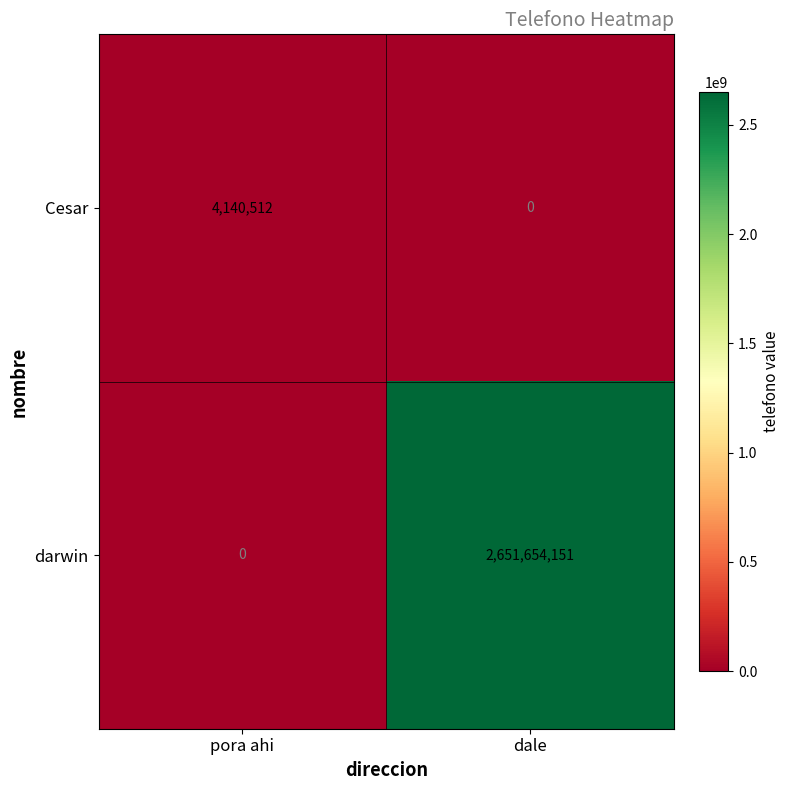

What is the average value of the darwin series?

1325827076